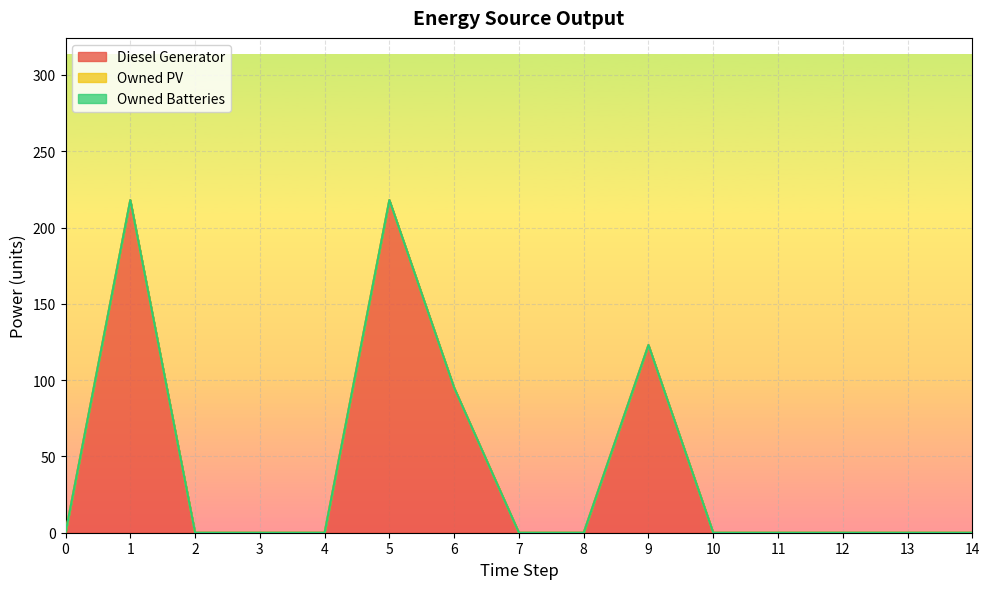

Which label corresponds to the largest value in the chart?

1